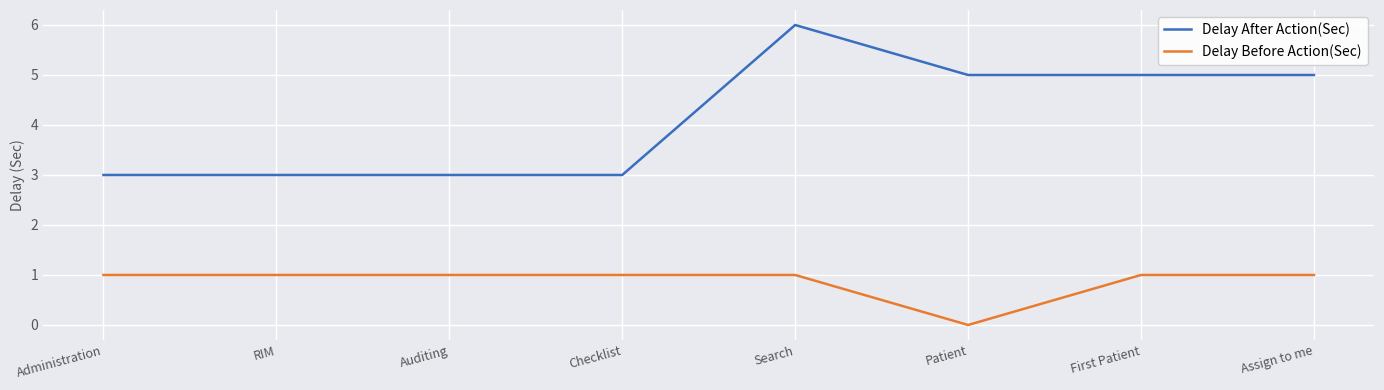

Which series has the widest spread of values?

Delay After Action(Sec)